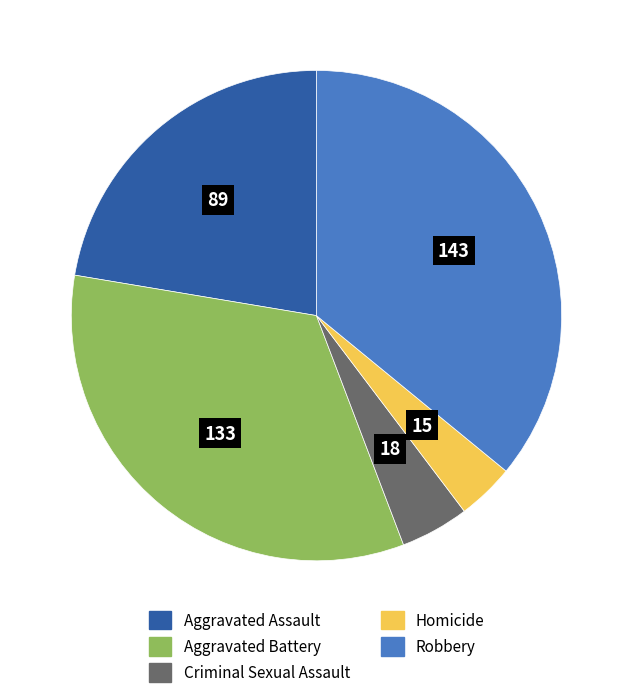

Does Criminal Sexual Assault represent more than half of the total?

No